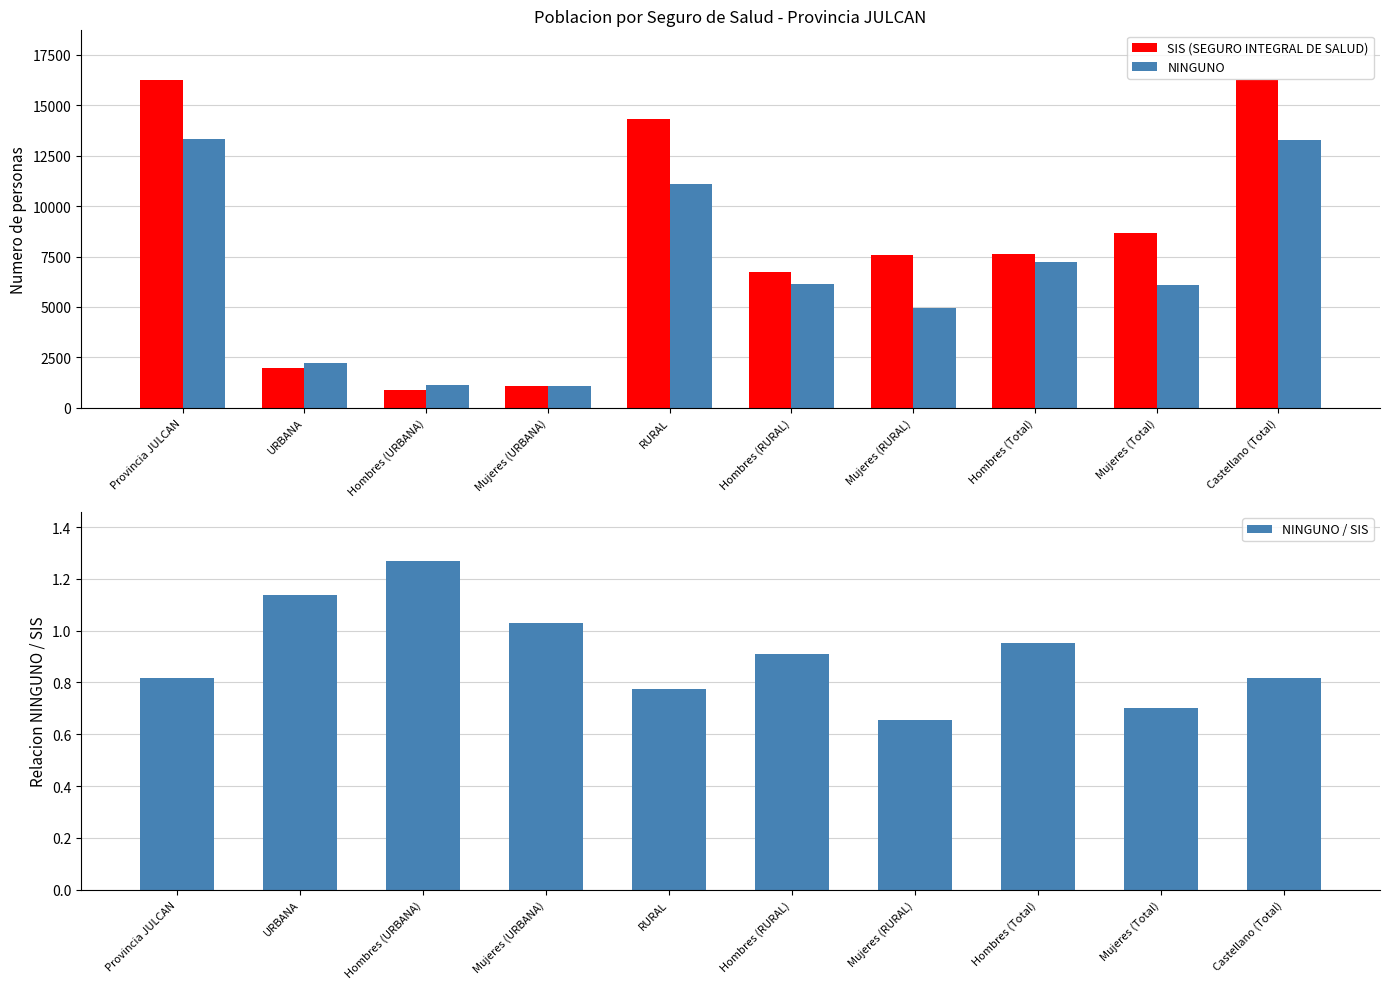

The value of NINGUNO / SIS at Hombres (RURAL) is 0.9. True or false?

True